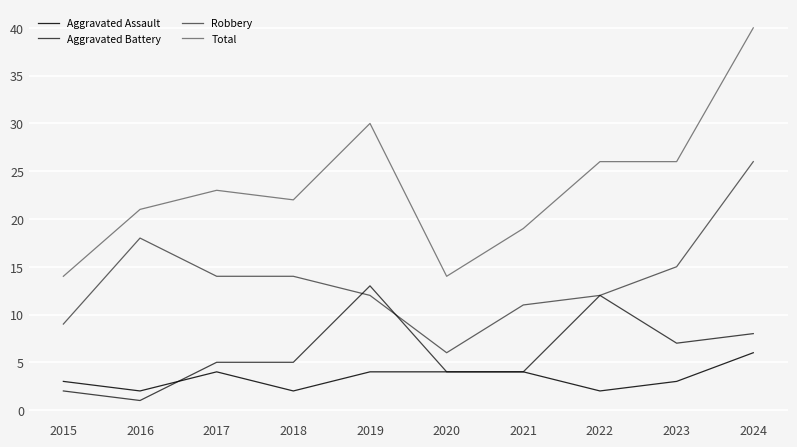

Where does the Robbery series first go above 14?

2016